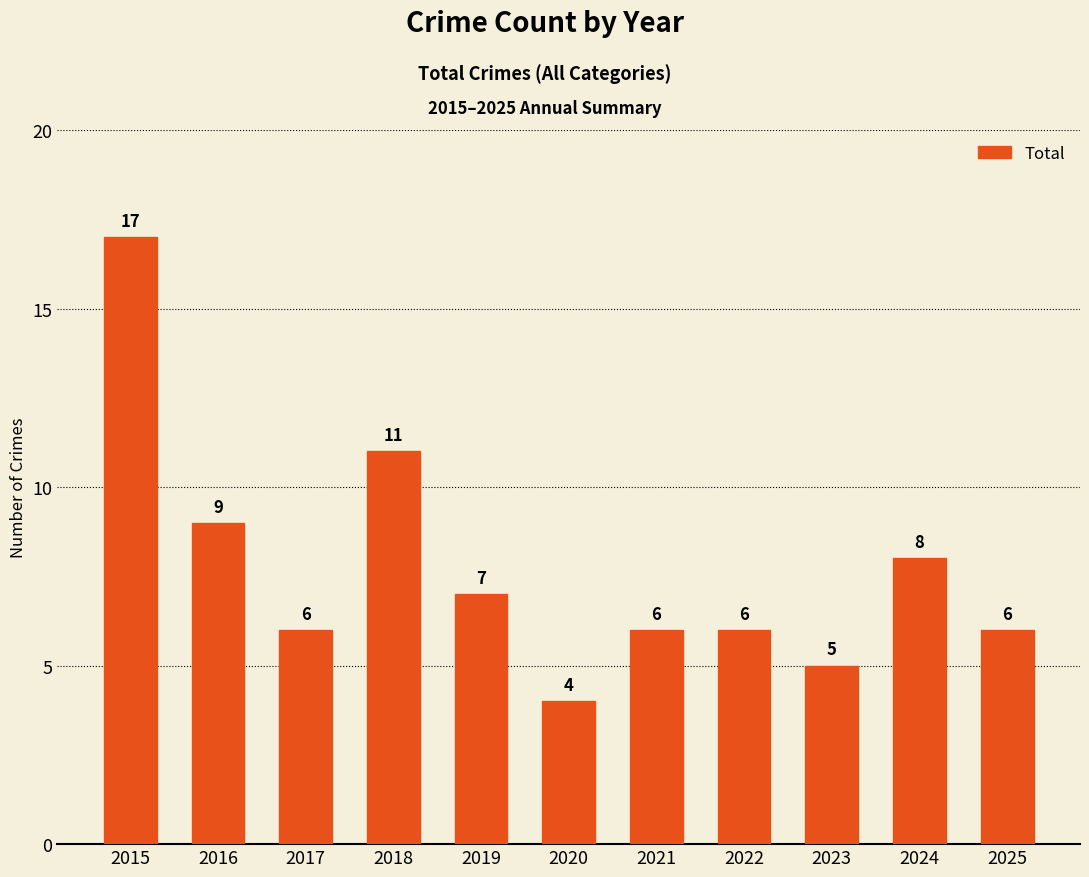

Is it true that the value at 2022 is 3?

False